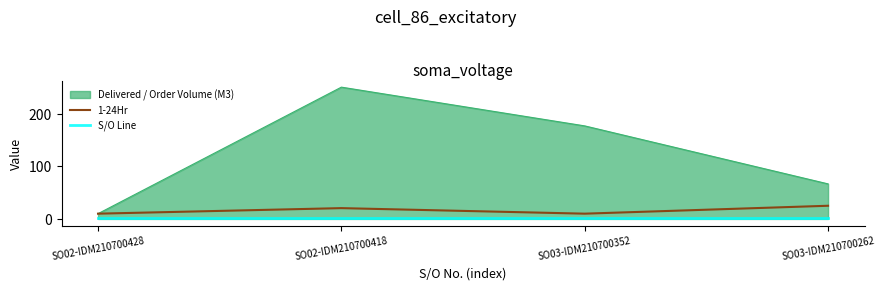

What is the lowest value of the Delivered / Order Volume (M3) series?

10.0